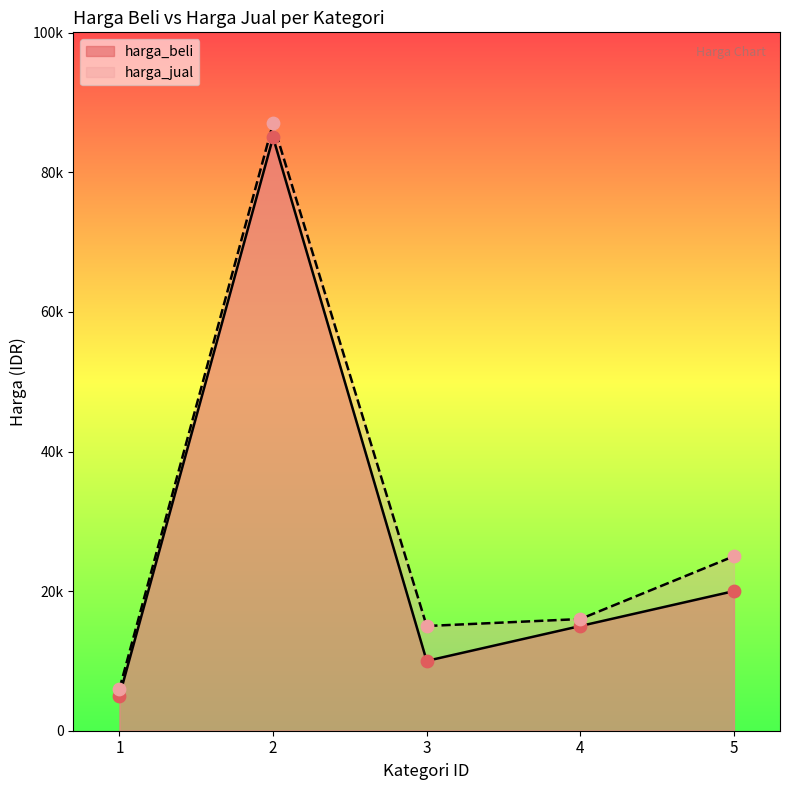

Which series contains the highest Y value?

harga_jual